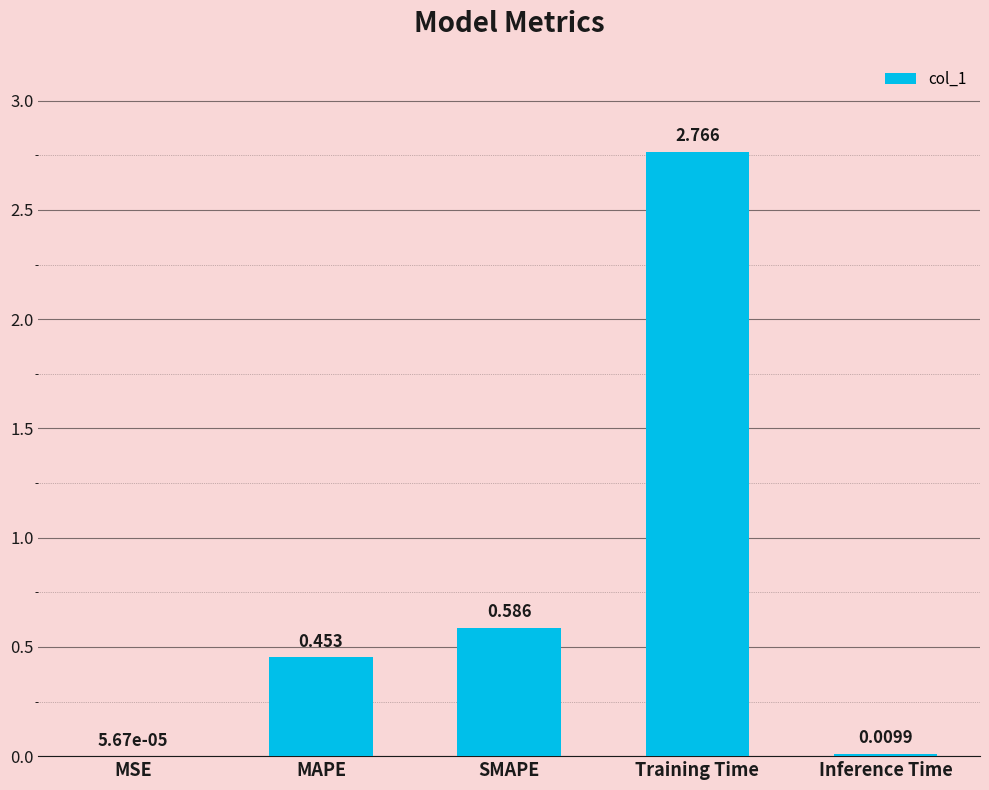

Where is the data nearest to the value 1?

SMAPE